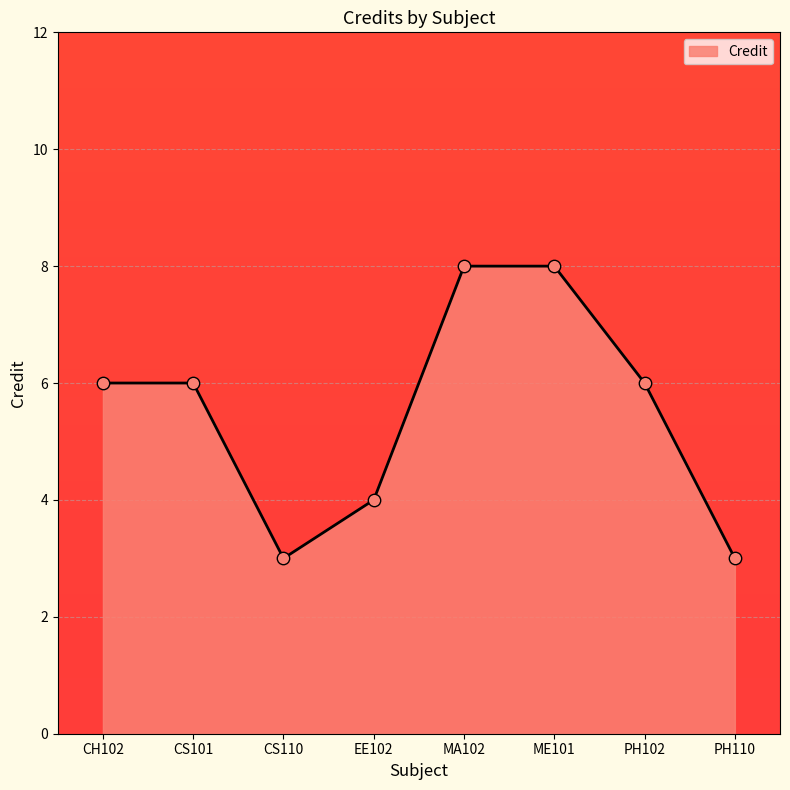

What is the change in value from CS101 to EE102?

-2